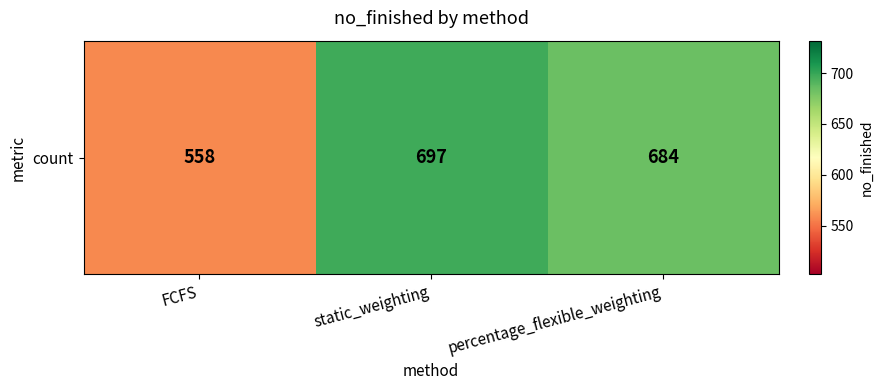

Which label corresponds to the largest value in the chart?

static_weighting